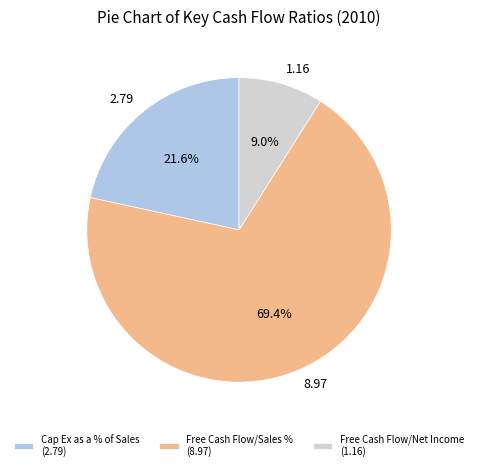

What is the majority slice?

Free Cash Flow/Sales %